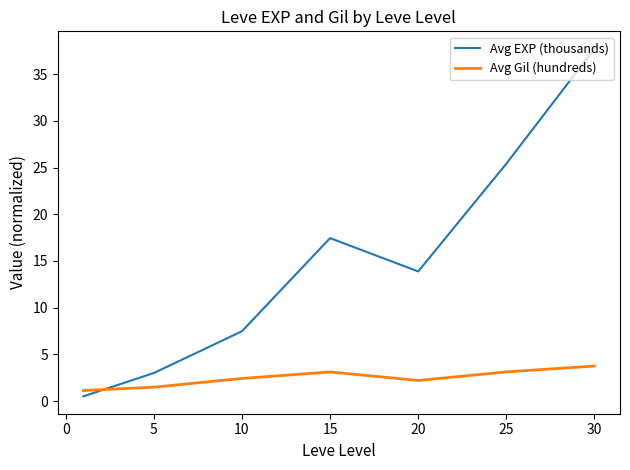

Which series has the largest range (max minus min)?

Avg EXP (thousands)